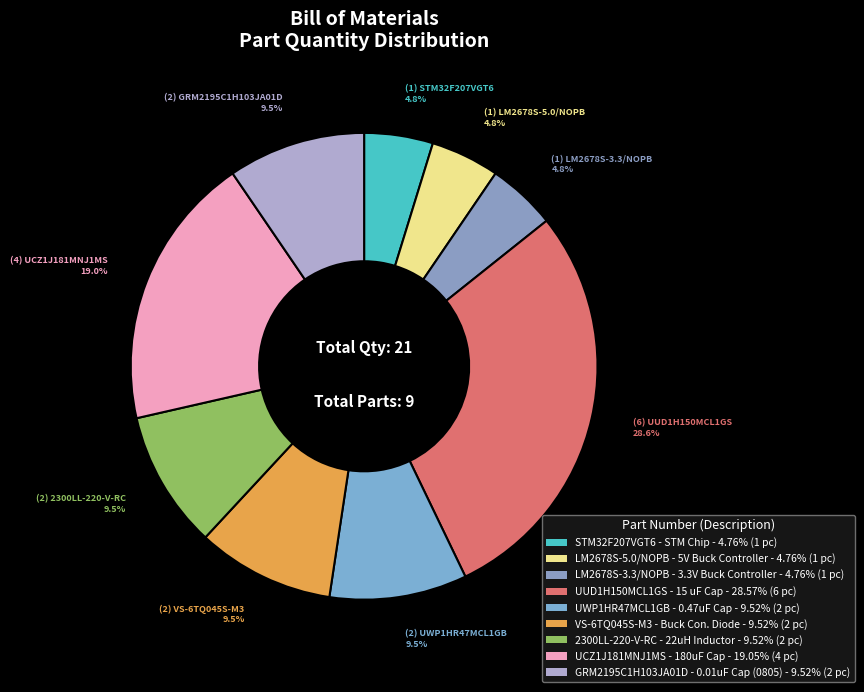

What percentage is the GRM2195C1H103JA01D slice, to the nearest percent?

10%